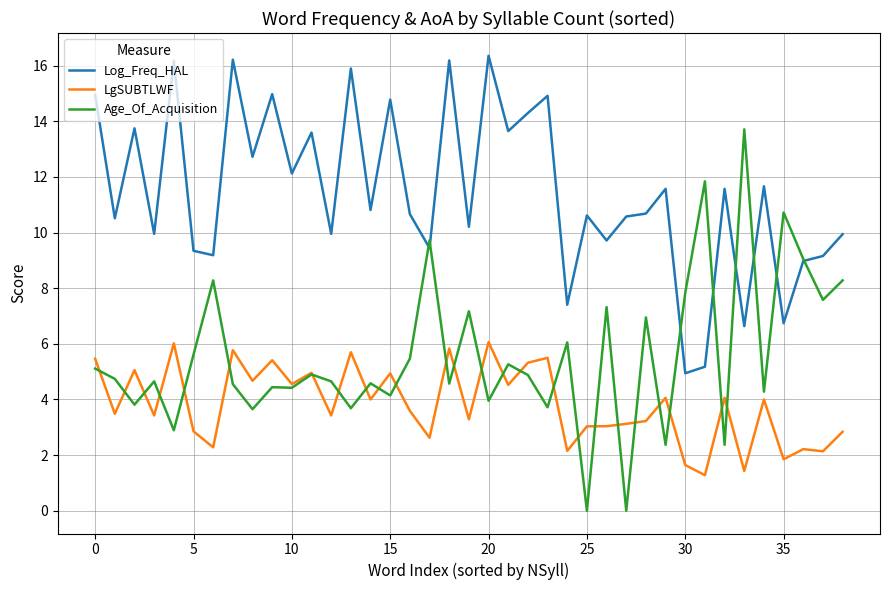

True or false: LgSUBTLWF and Log_Freq_HAL intersect in this chart.

False